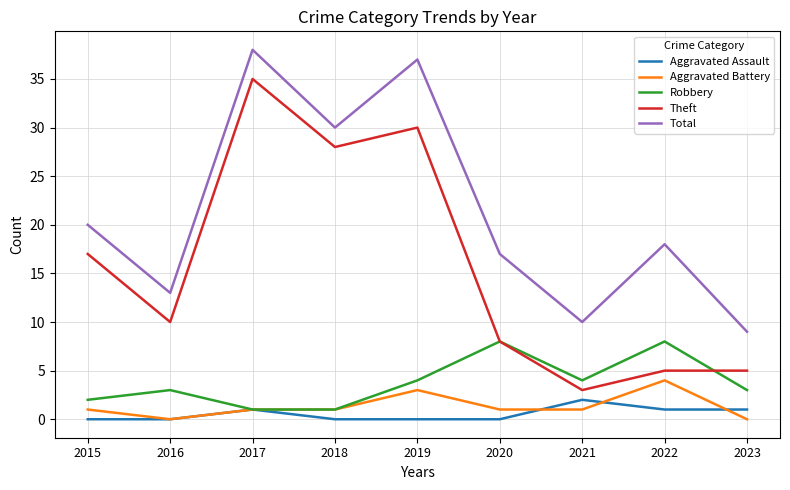

What is the difference between the maximum and minimum values in the Aggravated Assault series?

2